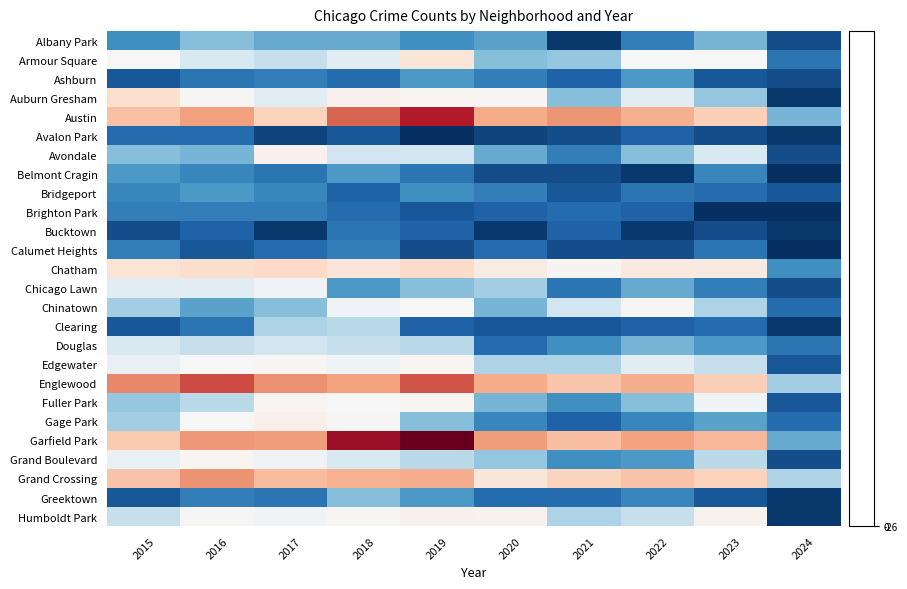

Reading left to right, list all the values displayed in this chart.

Albany Park: 2015=-16.0	2016=-11.0	2017=-13.0	2018=-13.0	2019=-16.0	2020=-14.0	2021=-25.0	2022=-18.0	2023=-12.0	2024=-23.0
Armour Square: 2015=1.0	2016=-4.0	2017=-6.0	2018=-3.0	2019=21.0	2020=-11.0	2021=-10.0	2022=1.0	2023=1.0	2024=-19.0
Ashburn: 2015=-22.0	2016=-19.0	2017=-18.0	2018=-20.0	2019=-15.0	2020=-18.0	2021=-21.0	2022=-15.0	2023=-22.0	2024=-23.0
Auburn Gresham: 2015=30.0	2016=2.0	2017=-3.0	2018=7.0	2019=3.0	2020=4.0	2021=-11.0	2022=-3.0	2023=-10.0	2024=-25.0
Austin: 2015=52.0	2016=73.0	2017=39.0	2018=104.0	2019=141.0	2020=66.0	2021=78.0	2022=63.0	2023=42.0	2024=-12.0
Avalon Park: 2015=-20.0	2016=-20.0	2017=-24.0	2018=-22.0	2019=-26.0	2020=-24.0	2021=-23.0	2022=-21.0	2023=-23.0	2024=-25.0
Avondale: 2015=-11.0	2016=-12.0	2017=7.0	2018=-5.0	2019=-5.0	2020=-13.0	2021=-18.0	2022=-11.0	2023=-4.0	2024=-23.0
Belmont Cragin: 2015=-15.0	2016=-17.0	2017=-19.0	2018=-15.0	2019=-19.0	2020=-23.0	2021=-23.0	2022=-25.0	2023=-17.0	2024=-26.0
Bridgeport: 2015=-17.0	2016=-15.0	2017=-17.0	2018=-21.0	2019=-16.0	2020=-18.0	2021=-22.0	2022=-19.0	2023=-20.0	2024=-22.0
Brighton Park: 2015=-18.0	2016=-18.0	2017=-18.0	2018=-20.0	2019=-22.0	2020=-21.0	2021=-20.0	2022=-21.0	2023=-26.0	2024=-26.0
Bucktown: 2015=-23.0	2016=-21.0	2017=-25.0	2018=-19.0	2019=-21.0	2020=-25.0	2021=-21.0	2022=-25.0	2023=-23.0	2024=-25.0
Calumet Heights: 2015=-18.0	2016=-22.0	2017=-20.0	2018=-18.0	2019=-23.0	2020=-20.0	2021=-23.0	2022=-23.0	2023=-19.0	2024=-26.0
Chatham: 2015=25.0	2016=31.0	2017=36.0	2018=22.0	2019=34.0	2020=14.0	2021=5.0	2022=18.0	2023=16.0	2024=-16.0
Chicago Lawn: 2015=-3.0	2016=-3.0	2017=-1.0	2018=-15.0	2019=-11.0	2020=-9.0	2021=-19.0	2022=-13.0	2023=-18.0	2024=-23.0
Chinatown: 2015=-9.0	2016=-14.0	2017=-11.0	2018=-1.0	2019=-0.0	2020=-12.0	2021=-5.0	2022=2.0	2023=-8.0	2024=-20.0
Clearing: 2015=-22.0	2016=-19.0	2017=-8.0	2018=-7.0	2019=-21.0	2020=-22.0	2021=-22.0	2022=-21.0	2023=-20.0	2024=-25.0
Douglas: 2015=-4.0	2016=-6.0	2017=-5.0	2018=-6.0	2019=-7.0	2020=-20.0	2021=-16.0	2022=-12.0	2023=-15.0	2024=-19.0
Edgewater: 2015=-2.0	2016=1.0	2017=4.0	2018=-1.0	2019=3.0	2020=-8.0	2021=-8.0	2022=-3.0	2023=-6.0	2024=-22.0
Englewood: 2015=85.0	2016=116.0	2017=81.0	2018=72.0	2019=112.0	2020=66.0	2021=50.0	2022=64.0	2023=43.0	2024=-9.0
Fuller Park: 2015=-10.0	2016=-7.0	2017=3.0	2018=1.0	2019=3.0	2020=-12.0	2021=-16.0	2022=-11.0	2023=-1.0	2024=-22.0
Gage Park: 2015=-9.0	2016=1.0	2017=9.0	2018=2.0	2019=-11.0	2020=-17.0	2021=-21.0	2022=-17.0	2023=-14.0	2024=-20.0
Garfield Park: 2015=47.0	2016=77.0	2017=75.0	2018=152.0	2019=178.0	2020=74.0	2021=53.0	2022=72.0	2023=59.0	2024=-13.0
Grand Boulevard: 2015=-2.0	2016=3.0	2017=-1.0	2018=-4.0	2019=-7.0	2020=-10.0	2021=-16.0	2022=-15.0	2023=-7.0	2024=-23.0
Grand Crossing: 2015=51.0	2016=80.0	2017=56.0	2018=62.0	2019=65.0	2020=21.0	2021=40.0	2022=51.0	2023=41.0	2024=-8.0
Greektown: 2015=-22.0	2016=-18.0	2017=-19.0	2018=-11.0	2019=-15.0	2020=-20.0	2021=-20.0	2022=-17.0	2023=-22.0	2024=-25.0
Humboldt Park: 2015=-6.0	2016=2.0	2017=-1.0	2018=2.0	2019=8.0	2020=6.0	2021=-8.0	2022=-6.0	2023=6.0	2024=-25.0